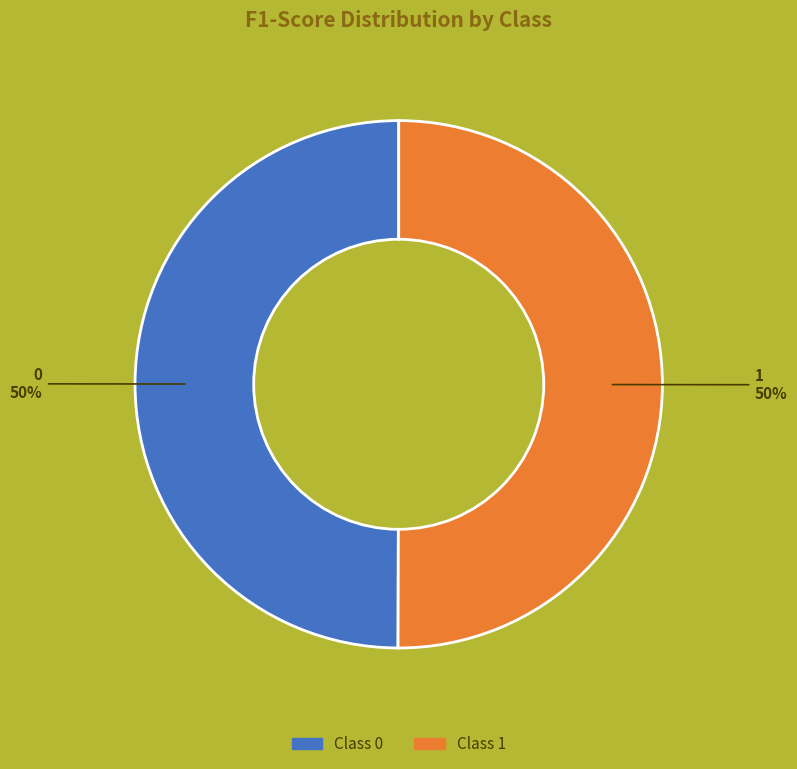

To the nearest percent, what is the average slice percentage?

50%